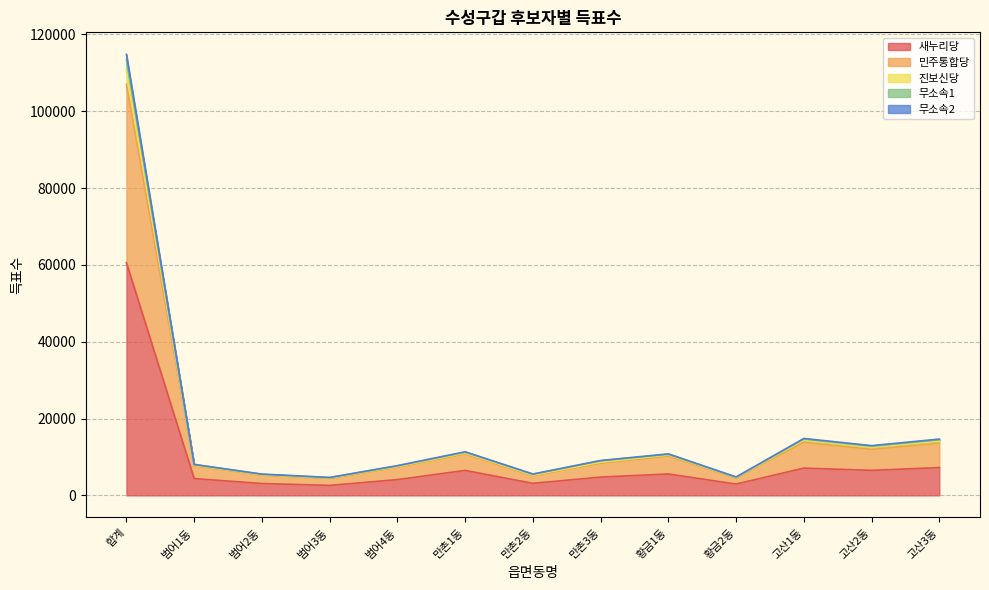

What position from the right is 만촌1동?

8